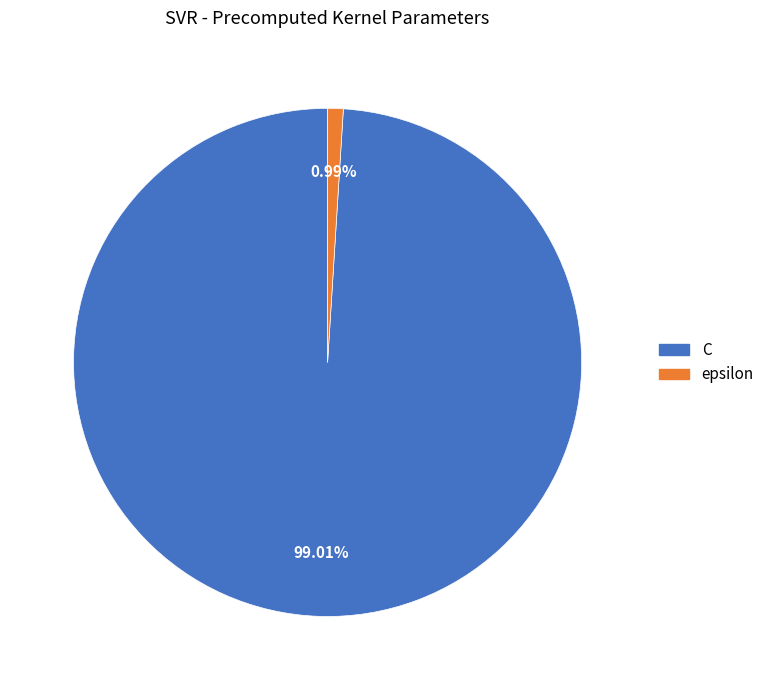

Between C and epsilon, which is larger?

C